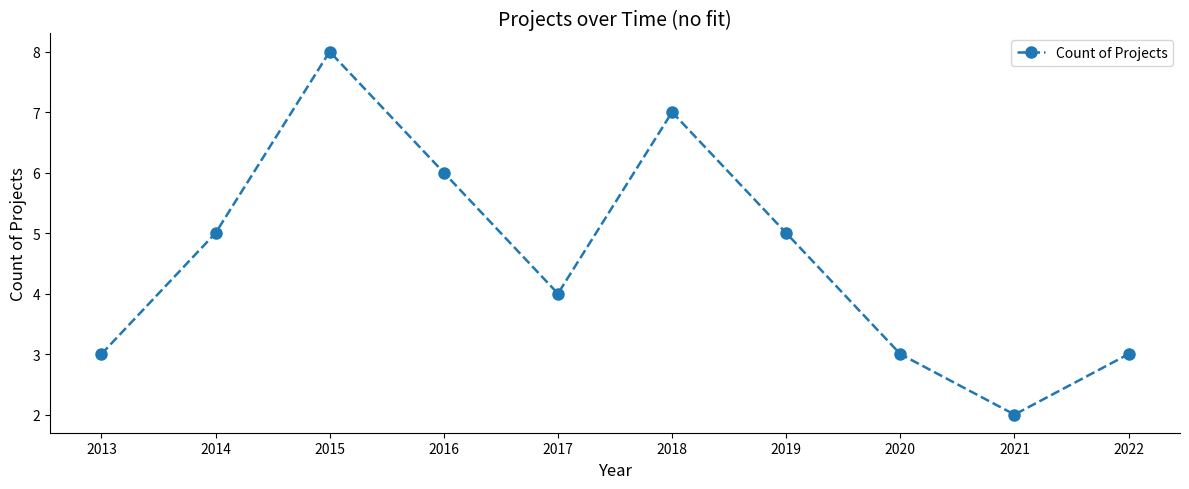

Read the value at 2016.

6